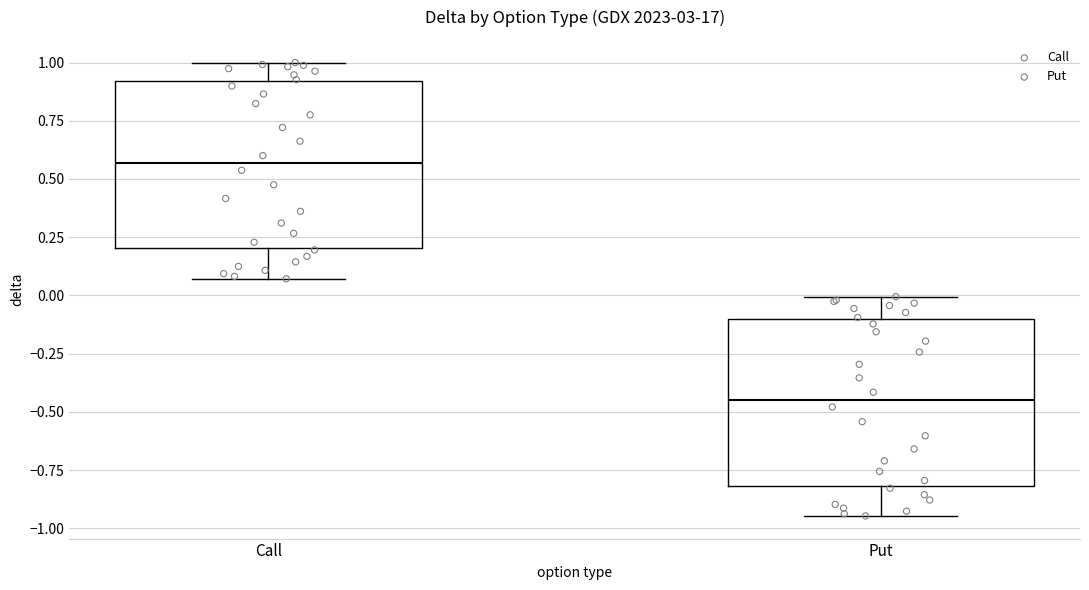

Reading left to right, read every box against the y-axis: the position of its median line, the range the box covers, and the ends of its whiskers. The values are not printed on the chart, so give them approximately, as read against the axis.

Call: median 0.55, box 0.20 to 0.90, whiskers 0.05 to 1.00
Put: median -0.45, box -0.80 to -0.10, whiskers -0.95 to 0.00